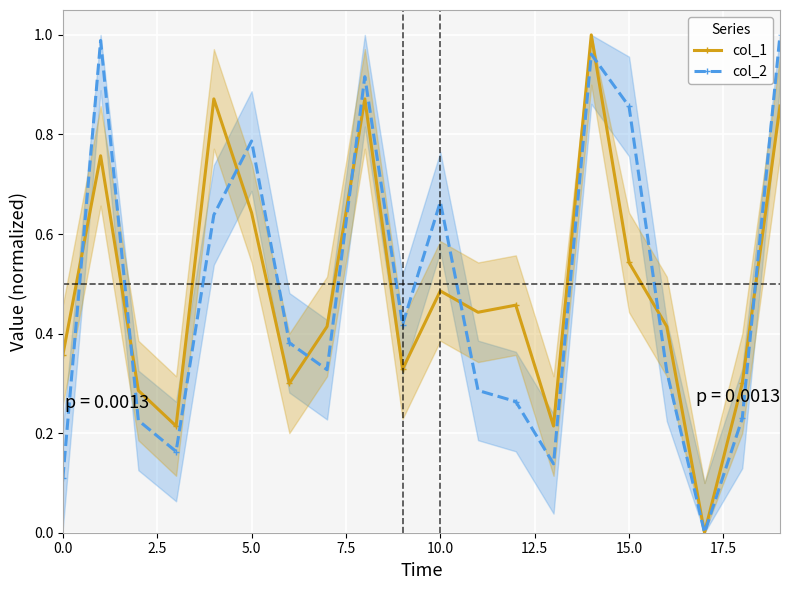

Reading right to left, extract all data points from this chart.

col_1: 0.9	0.3	0.0	0.4	0.5	1.0	0.2	0.5	0.4	0.5	0.3	0.9	0.4	0.3	0.6	0.9	0.2	0.3	0.8	0.4
col_2: 1.0	0.2	0.0	0.3	0.9	1.0	0.1	0.3	0.3	0.7	0.4	0.9	0.3	0.4	0.8	0.6	0.2	0.2	1.0	0.1